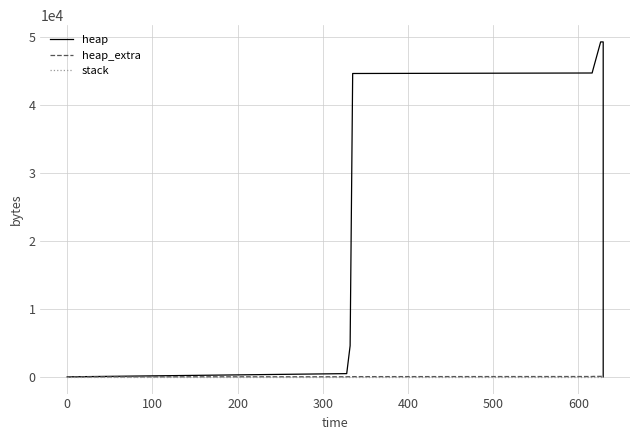

What is the label of the 12th point from the right?

100